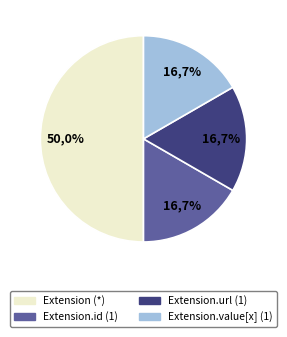

Is the sum of Extension.url and Extension.extension greater than half?

Yes